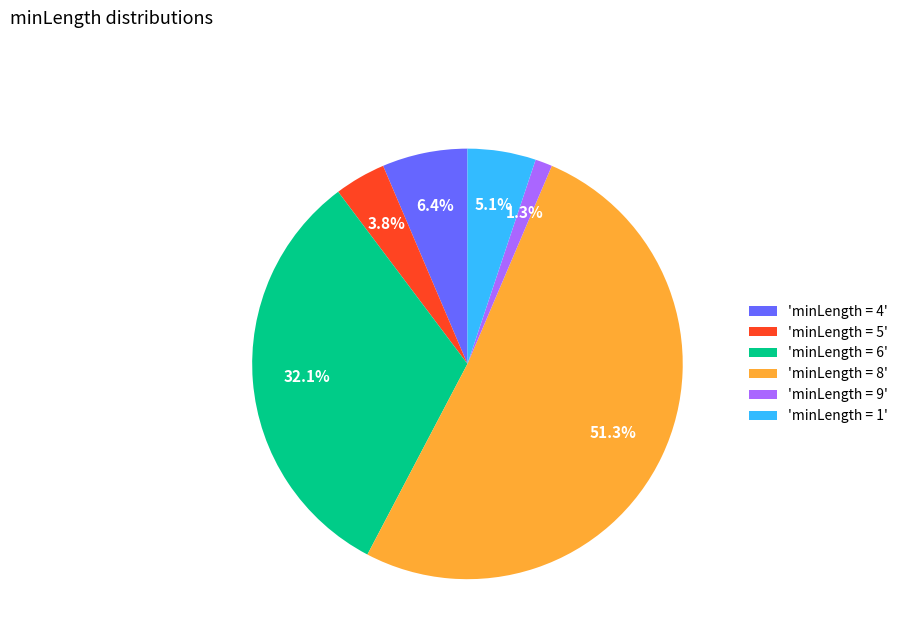

How many segments does this pie chart have?

6